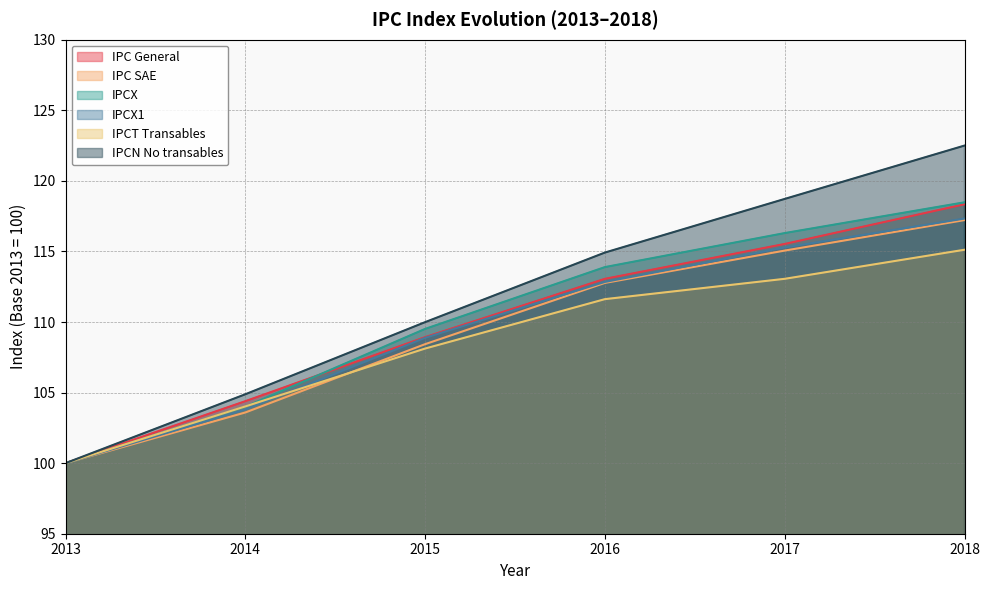

At which category is the sum across all series the highest?

2018